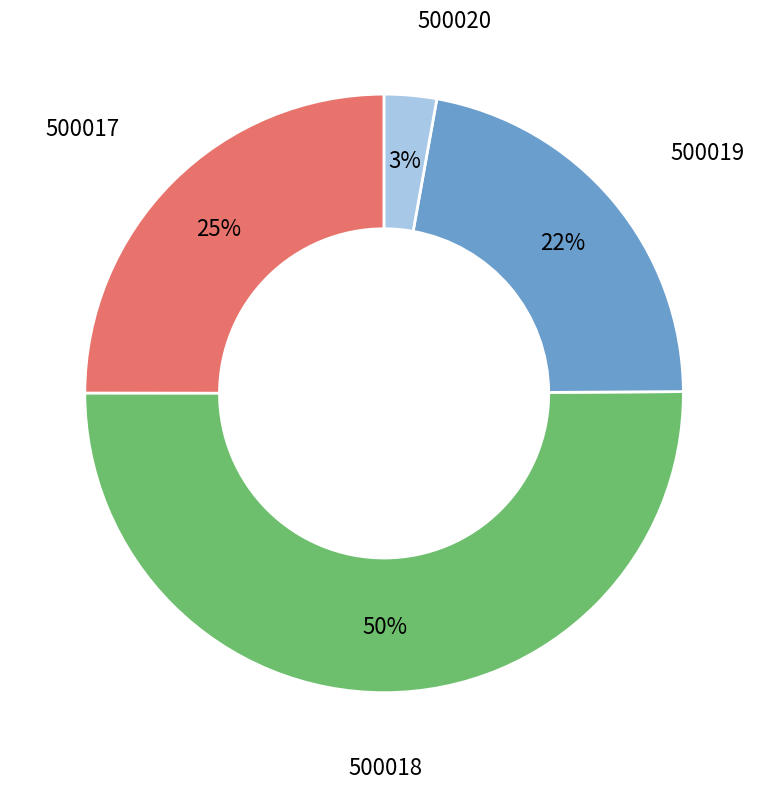

Which category has the biggest portion of the pie?

500018